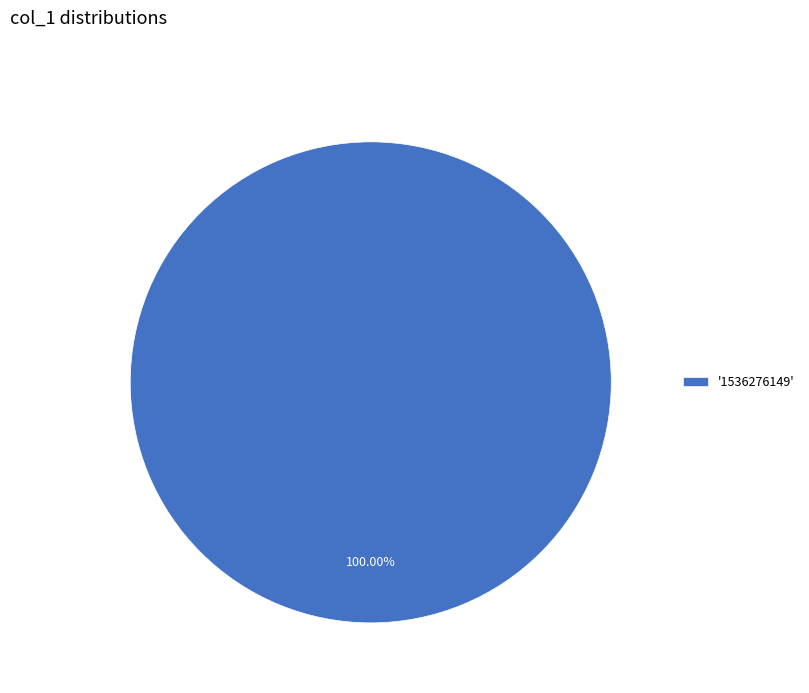

How many slices are in this pie chart?

1